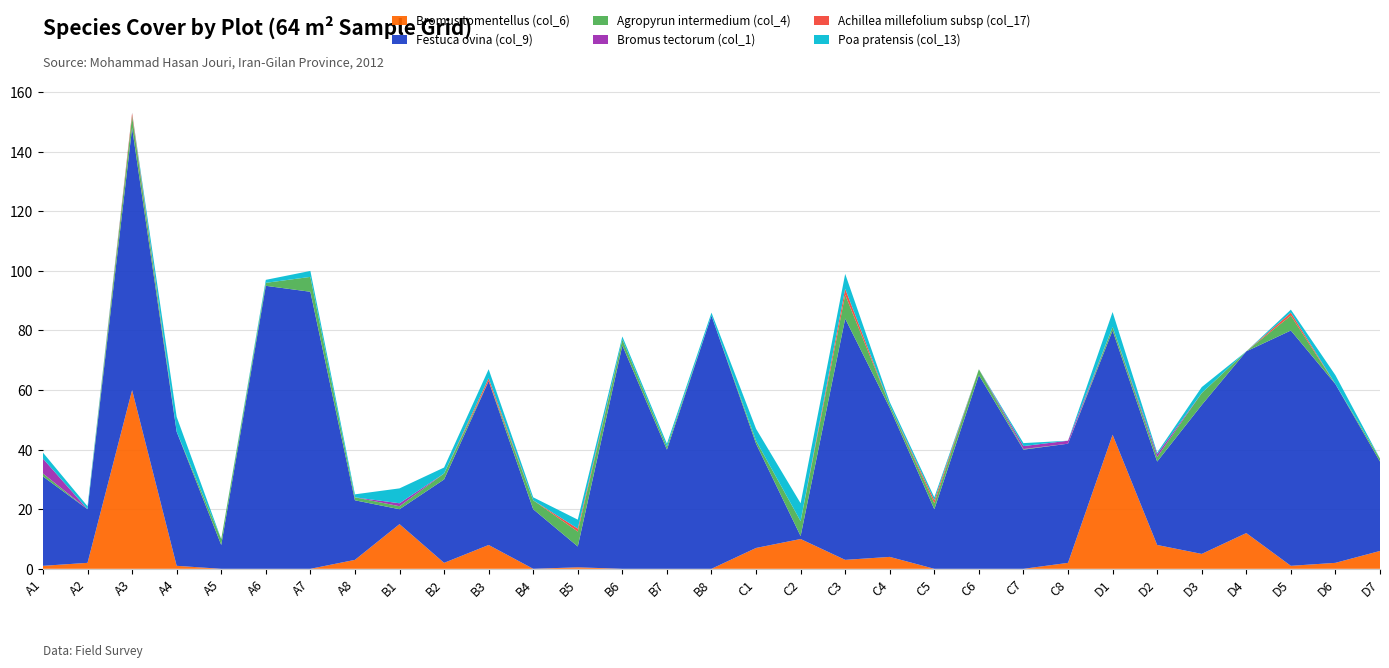

Reading left to right, what are all the values shown in this chart?

Bromus tomentellus (col_6): 1.0	2.0	60.0	1.0	0.0	0.0	0.0	3.0	15.0	2.0	8.0	0.0	0.5	0.0	0.0	0.0	7.0	10.0	3.0	4.0	0.0	0.0	0.0	2.0	45.0	8.0	5.0	12.0	1.0	2.0	6.0
Festuca ovina (col_9): 30.0	18.0	88.0	45.0	8.0	95.0	93.0	20.0	5.0	28.0	55.0	20.0	7.0	75.0	40.0	85.0	35.0	1.0	81.0	50.0	20.0	65.0	40.0	40.0	35.0	28.0	50.0	61.0	79.0	60.0	30.0
Agropyrun intermedium (col_4): 1.0	0.0	4.0	0.0	2.0	1.0	5.0	1.0	1.0	2.0	0.0	3.0	5.0	2.0	1.0	0.0	1.0	5.0	8.0	1.0	2.0	2.0	0.2	0.0	1.2	1.5	4.0	0.0	5.0	0.0	1.0
Bromus tectorum (col_1): 5.0	0.0	0.0	0.0	0.0	0.0	0.0	0.0	1.0	0.0	0.0	0.0	0.0	0.0	0.0	0.0	0.0	0.0	0.0	0.0	0.0	0.0	1.0	1.0	0.0	1.0	0.0	0.0	0.0	0.0	0.0
Achillea millefolium subsp (col_17): 0.0	0.0	1.0	0.0	0.0	0.0	0.0	0.0	0.0	0.0	1.0	0.0	1.0	0.0	0.0	0.0	0.0	0.0	2.0	0.0	1.0	0.0	0.0	0.0	0.0	0.0	0.0	0.0	1.0	0.0	0.0
Poa pratensis (col_13): 2.0	1.0	0.1	5.0	0.0	1.0	2.0	1.0	5.0	2.0	3.0	1.0	3.0	1.0	1.0	1.0	4.0	6.0	5.0	1.0	1.0	0.0	1.0	0.0	5.0	0.5	2.0	0.0	1.0	3.0	0.0